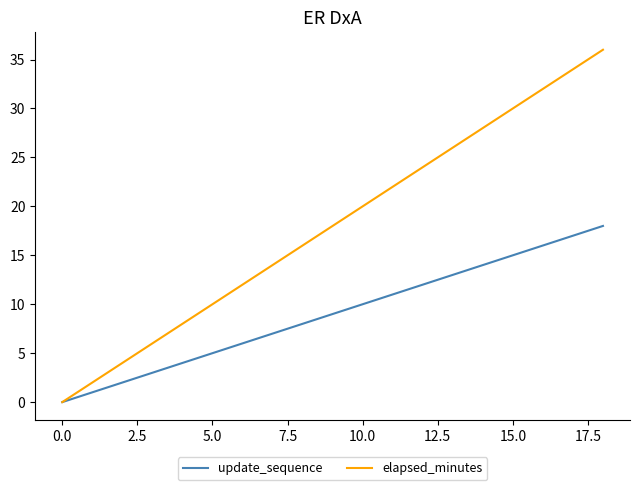

Does the chart have visible grid lines?

No